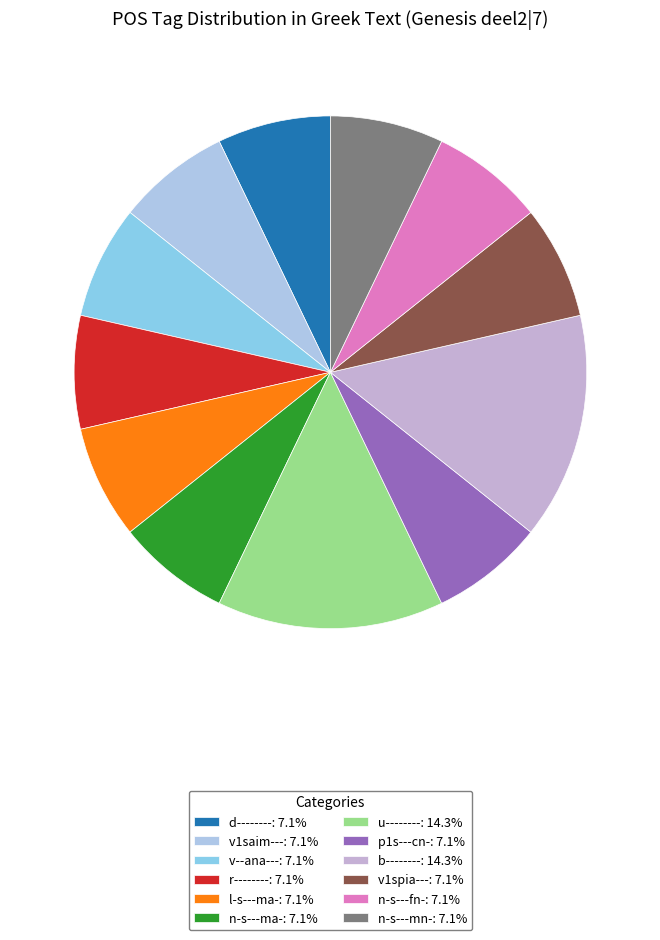

The r-------- slice represents 1% of the pie. True or false?

False